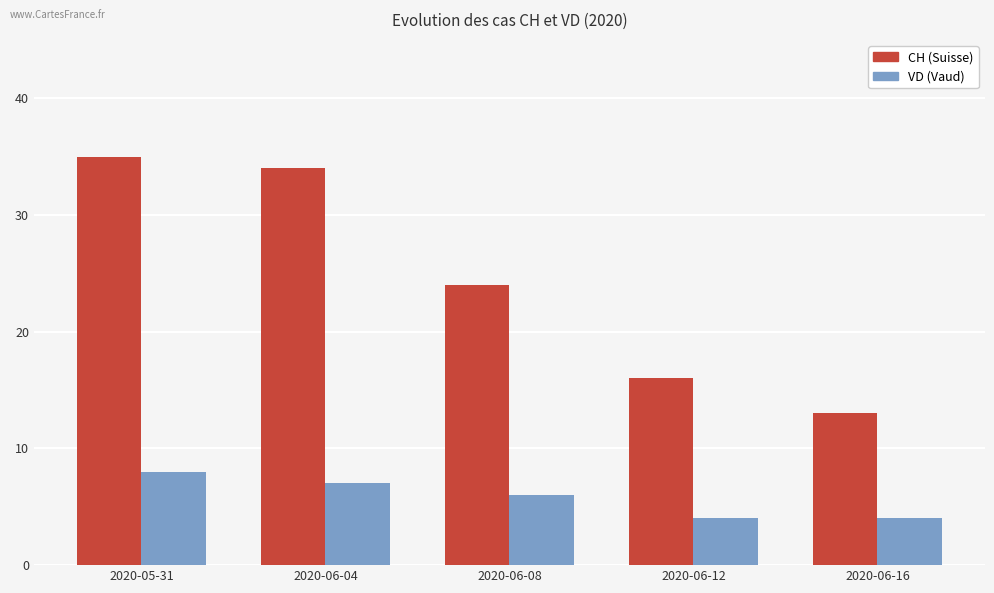

What is the minimum value shown in the chart?

4